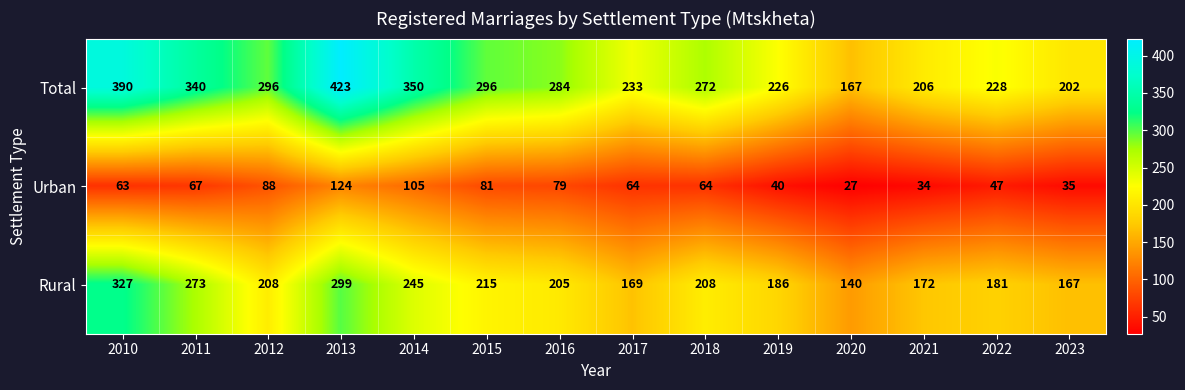

Rank the series by their average value, from highest to lowest.

Total, Rural, Urban